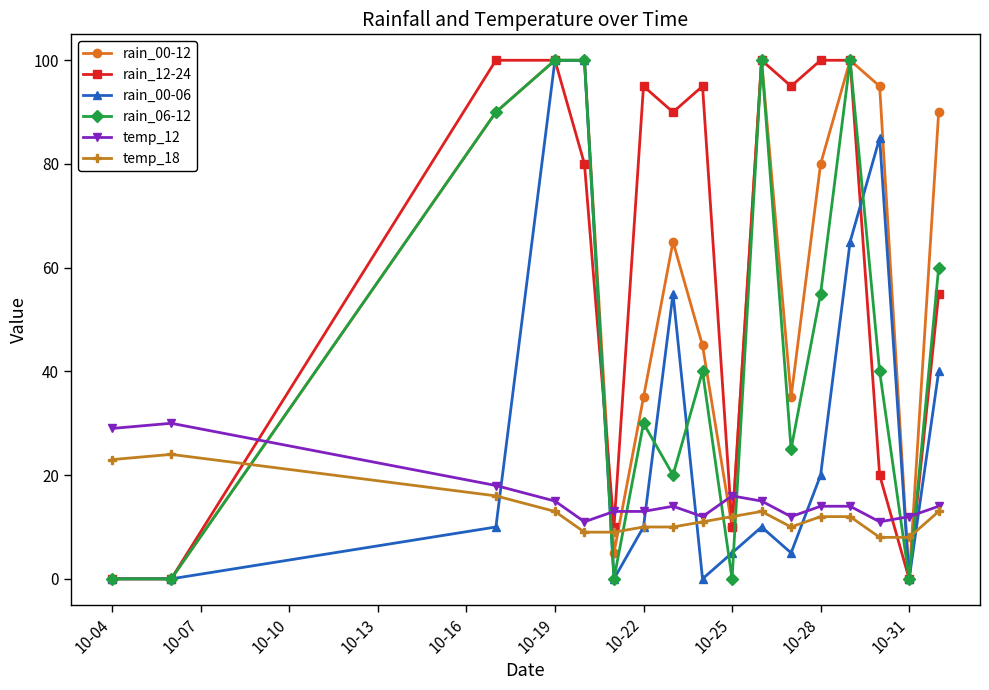

Which series has the largest total across all categories?

rain_12-24